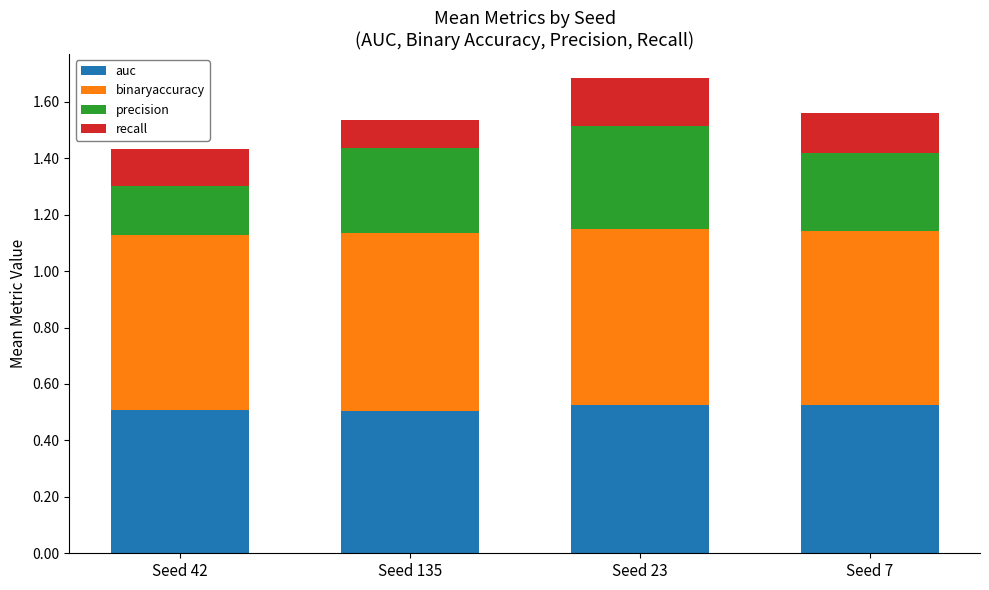

The auc series shows 0.5 at Seed 7. True or false?

True